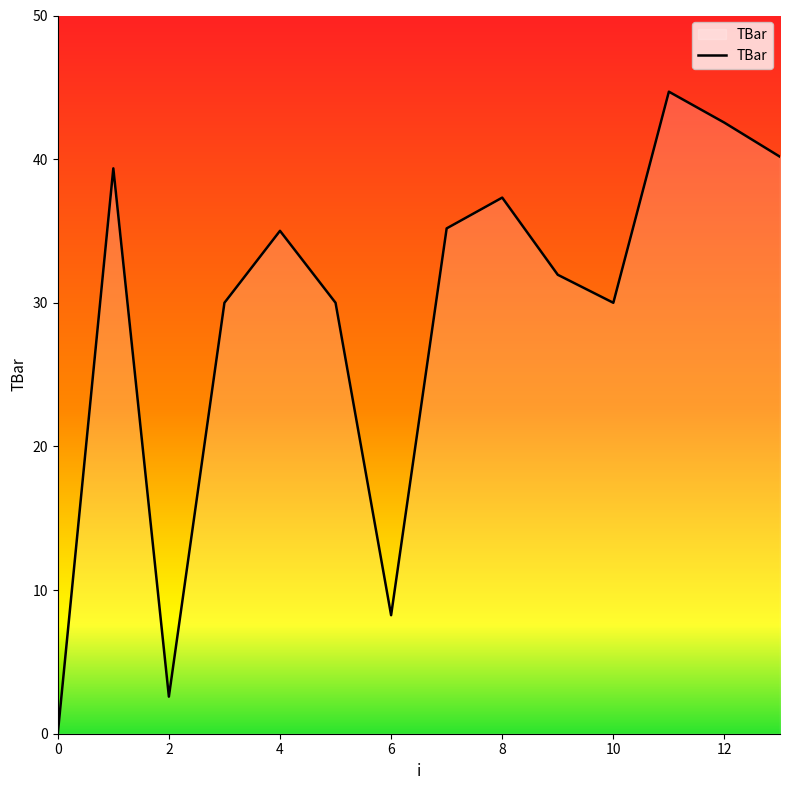

What is the maximum value shown in the chart?

44.7